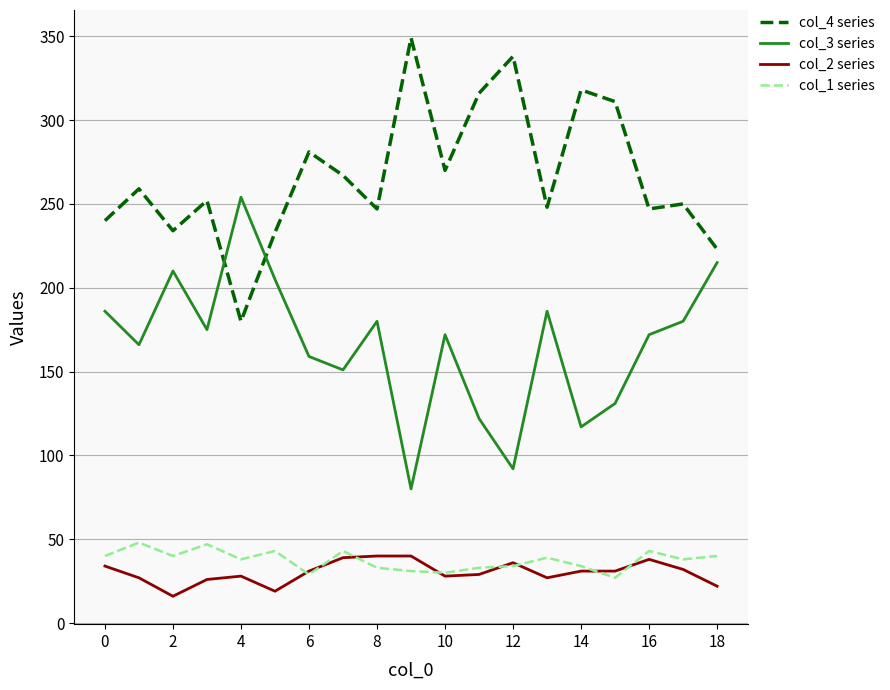

How many interior local peaks does the col_3 series series have?

5